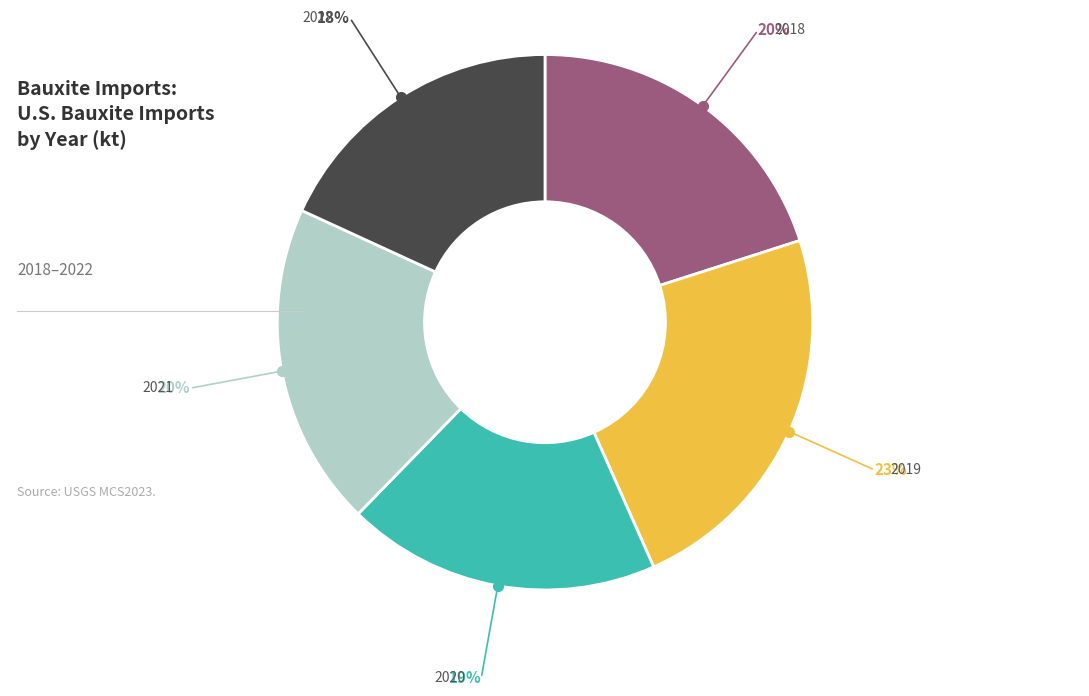

Do 2021 and 2022 together represent more than half of the pie?

No